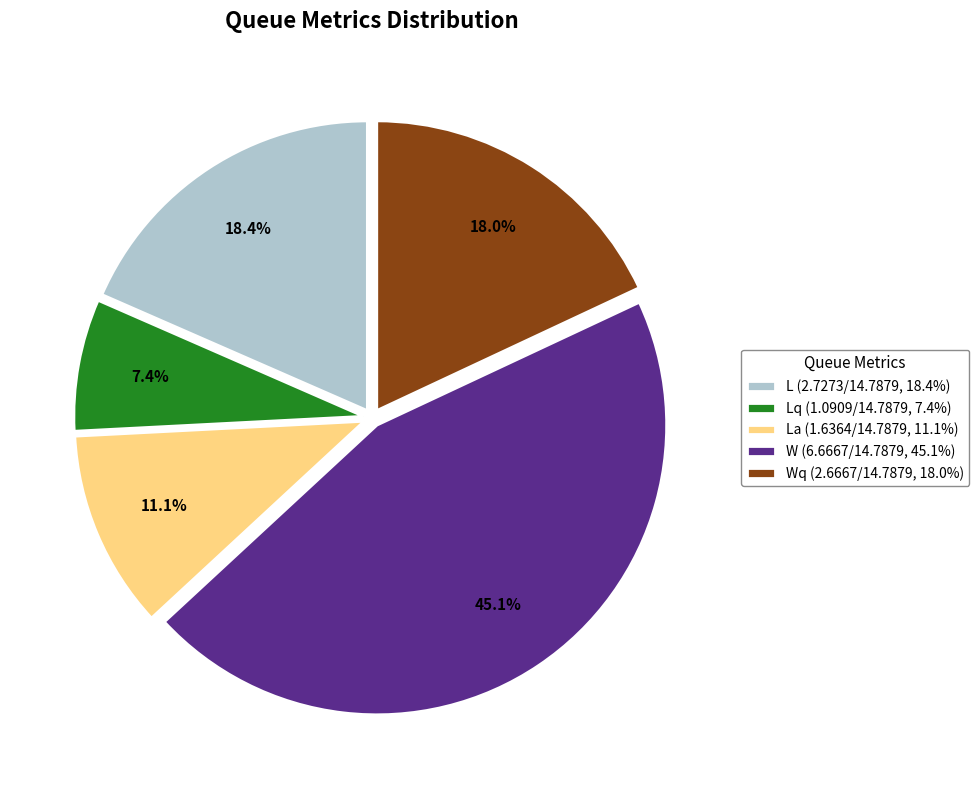

To the nearest percent, what is the difference between the largest and smallest slice percentages?

38%